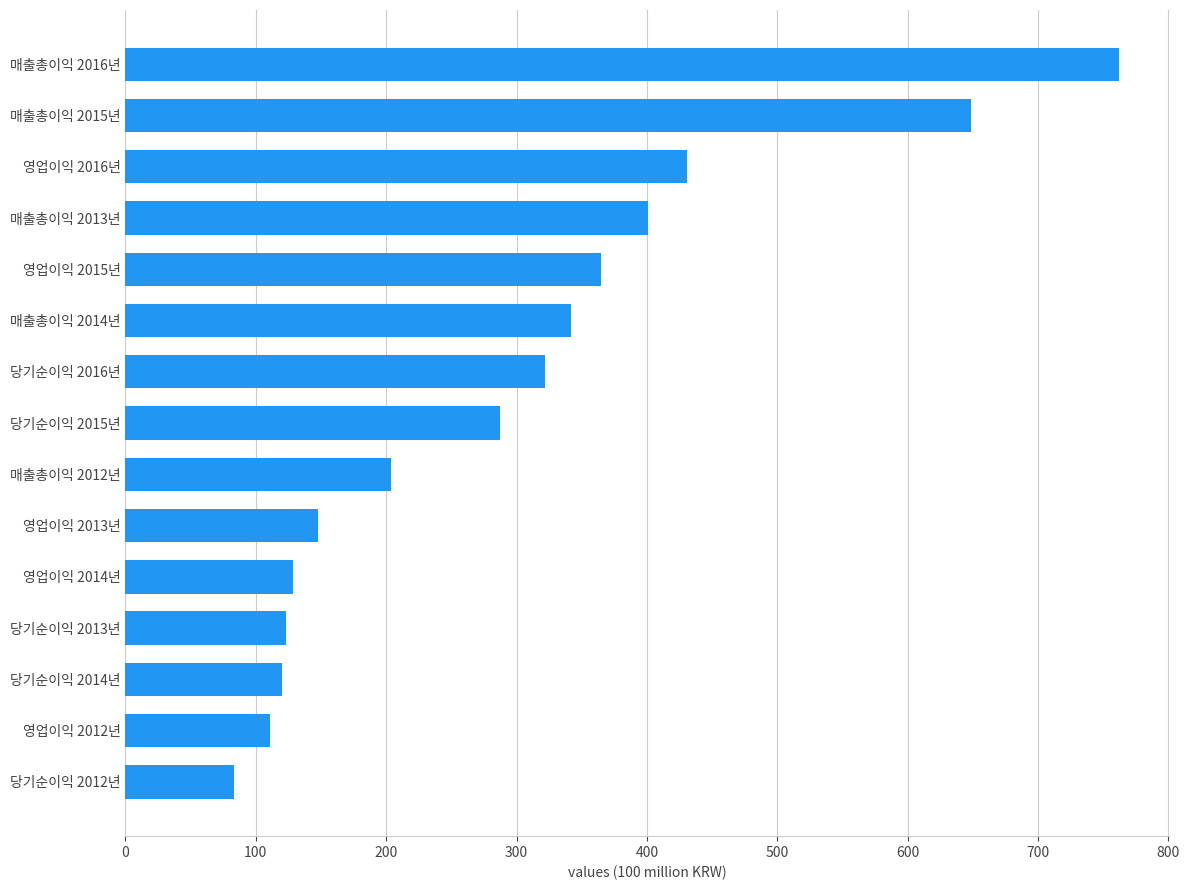

What is the sum of all values?

4475.1